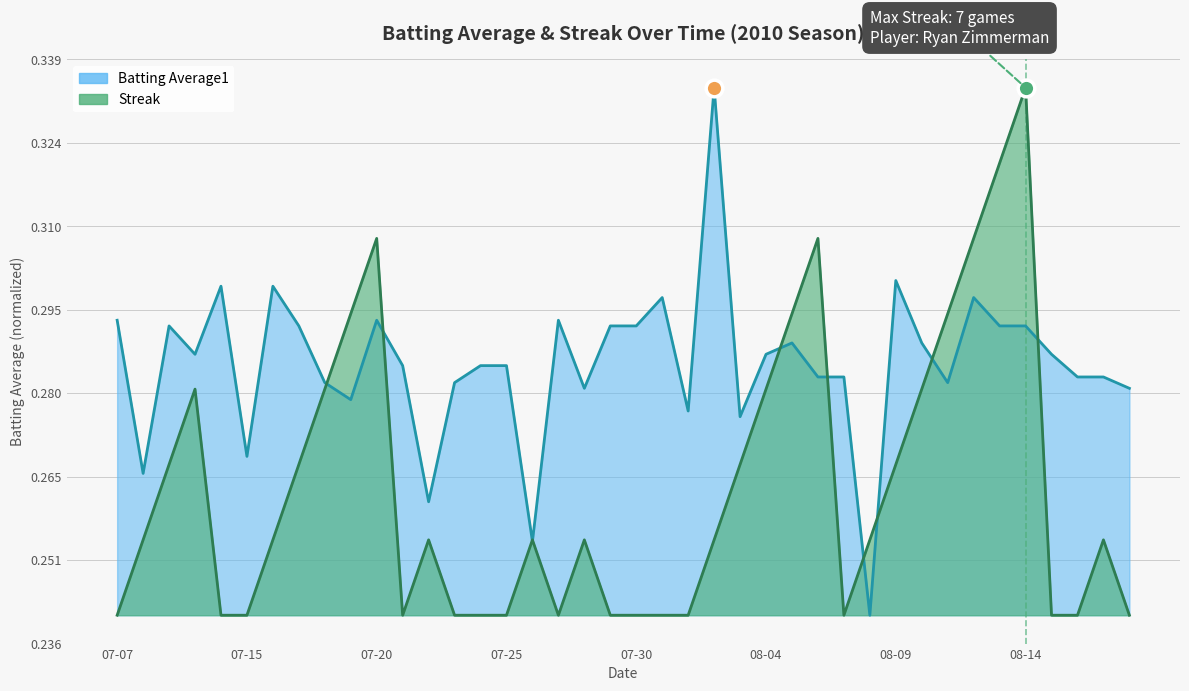

At how many categories does at least one series exceed 0?

40